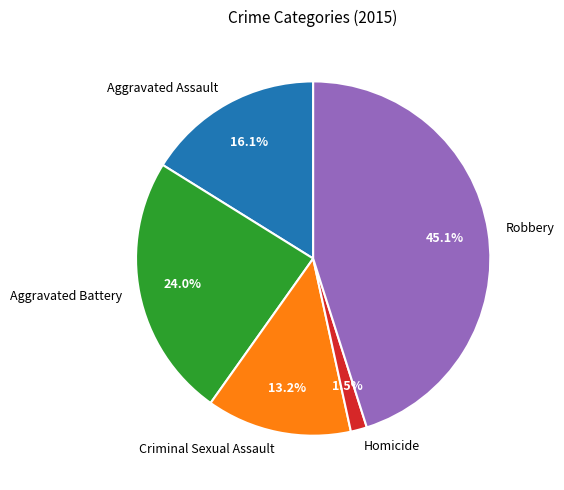

To the nearest percent, what portion does Aggravated Assault represent?

16%